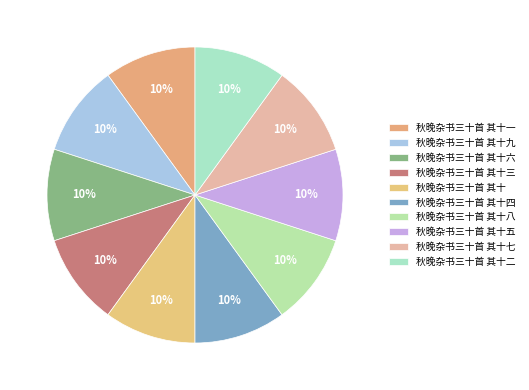

Count the number of slices in the pie.

10